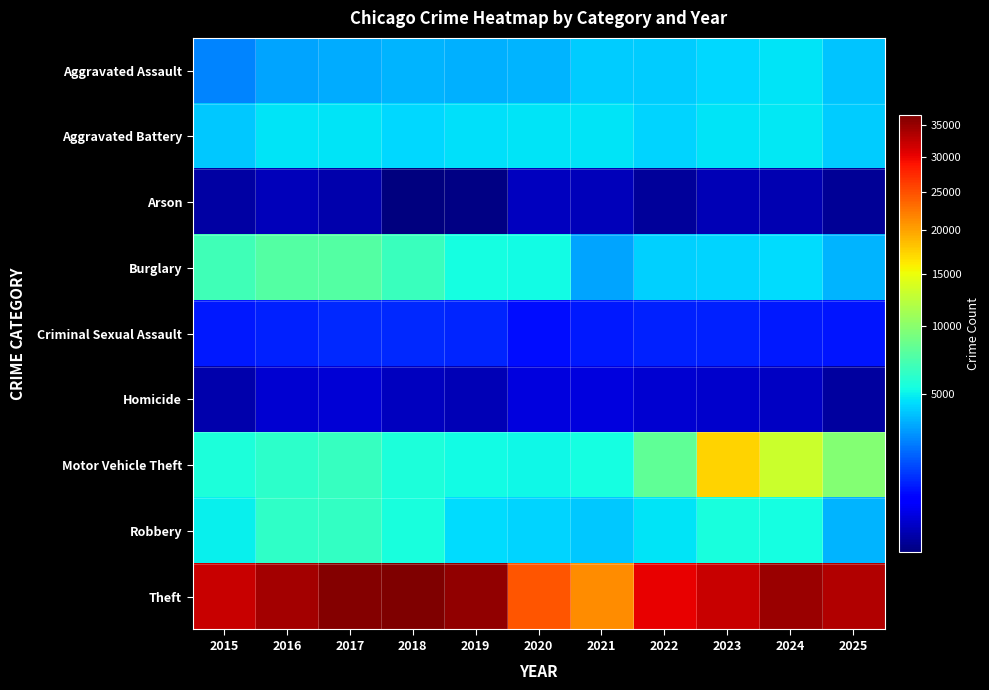

What is the smallest value displayed?

209